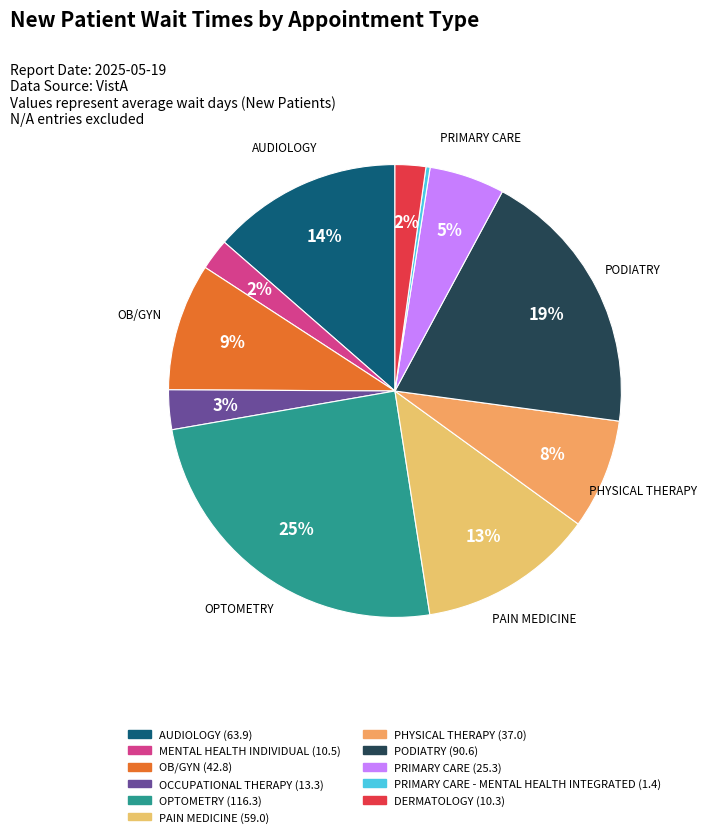

How many slices are in this pie chart?

11